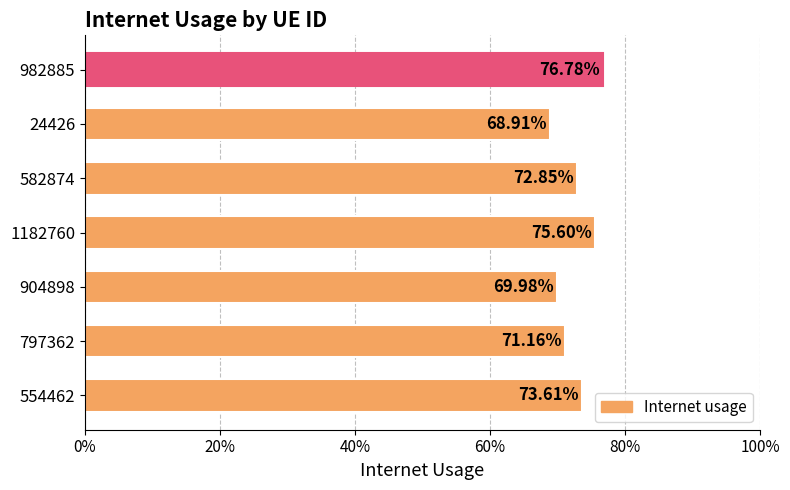

Does the chart contain any negative values?

No